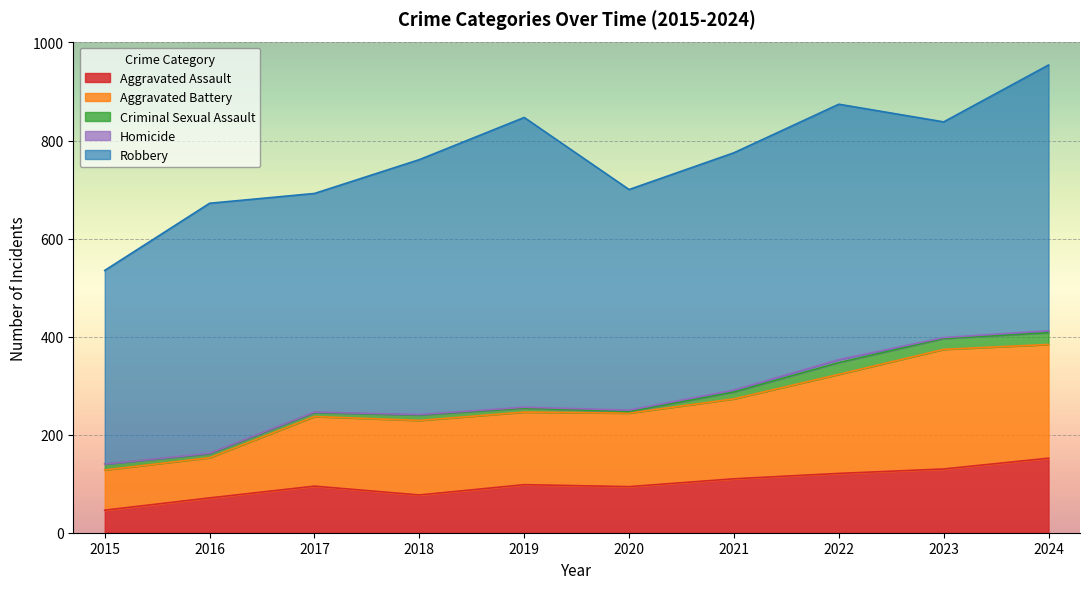

List the labels in order of Aggravated Battery value, largest first.

2023, 2024, 2022, 2021, 2018, 2020, 2019, 2017, 2015, 2016